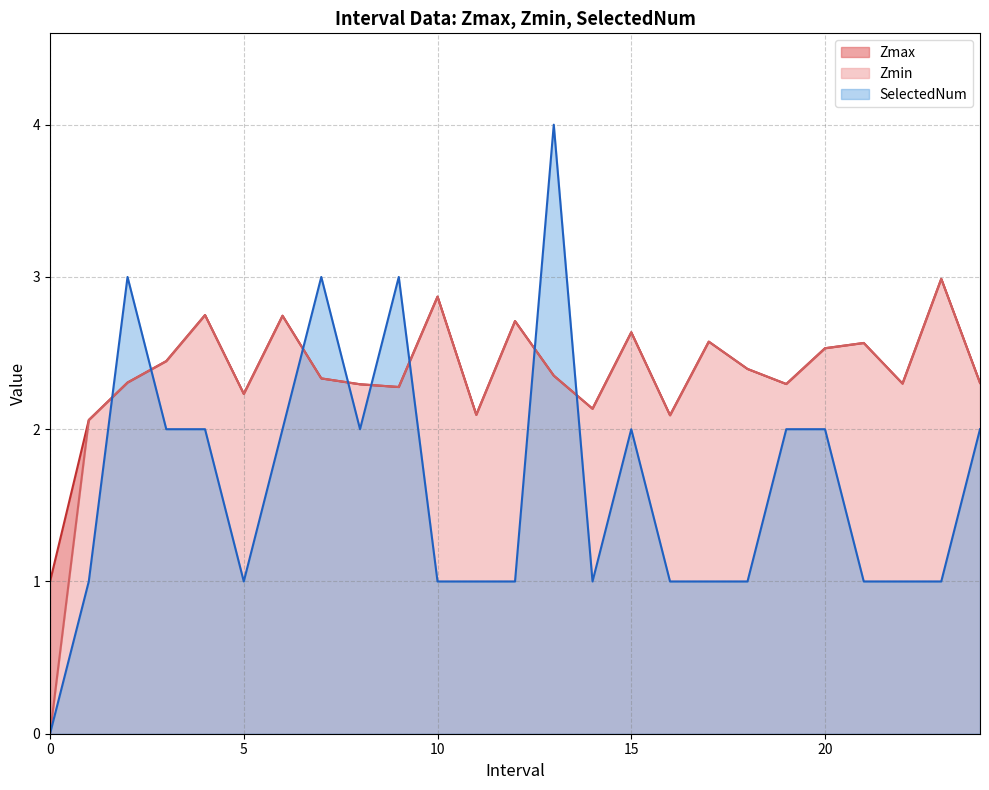

At which label does Zmax reach its peak?

23